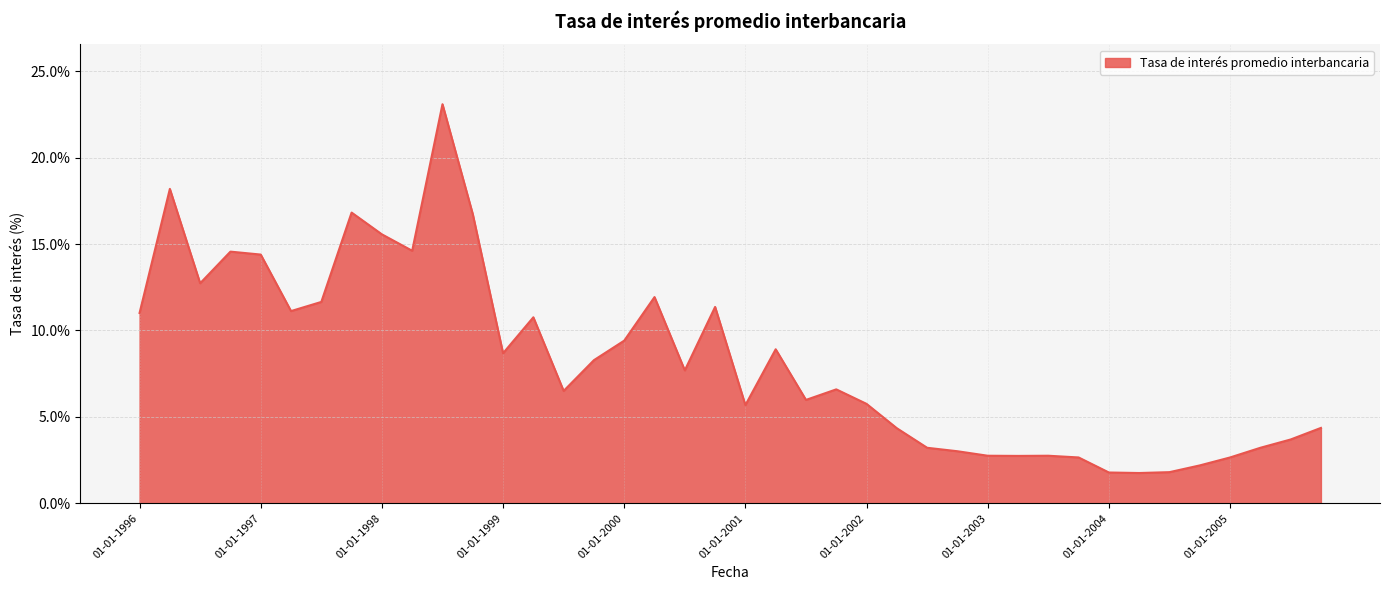

What is the difference between the maximum and minimum values?

21.3